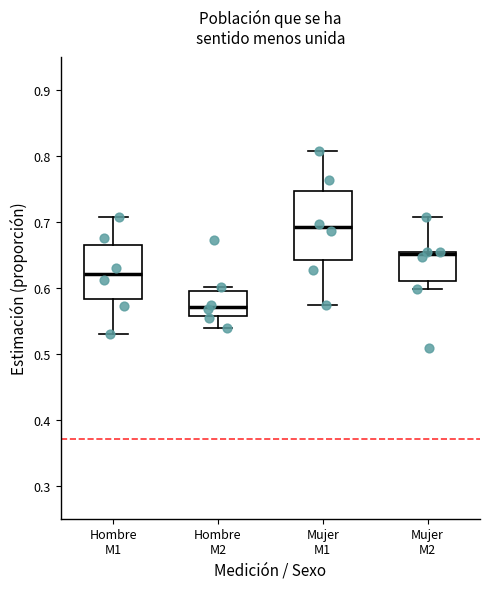

Reading left to right, read every box against the y-axis: the position of its median line, the range the box covers, and the ends of its whiskers. The values are not printed on the chart, so give them approximately, as read against the axis.

Hombre M1: median 0.62, box 0.58 to 0.66, whiskers 0.53 to 0.71
Hombre M2: median 0.57, box 0.56 to 0.59, whiskers 0.54 to 0.60
Mujer M1: median 0.69, box 0.64 to 0.75, whiskers 0.57 to 0.81
Mujer M2: median 0.65 (just below the box's upper edge), box 0.61 to 0.65, whiskers 0.60 to 0.71